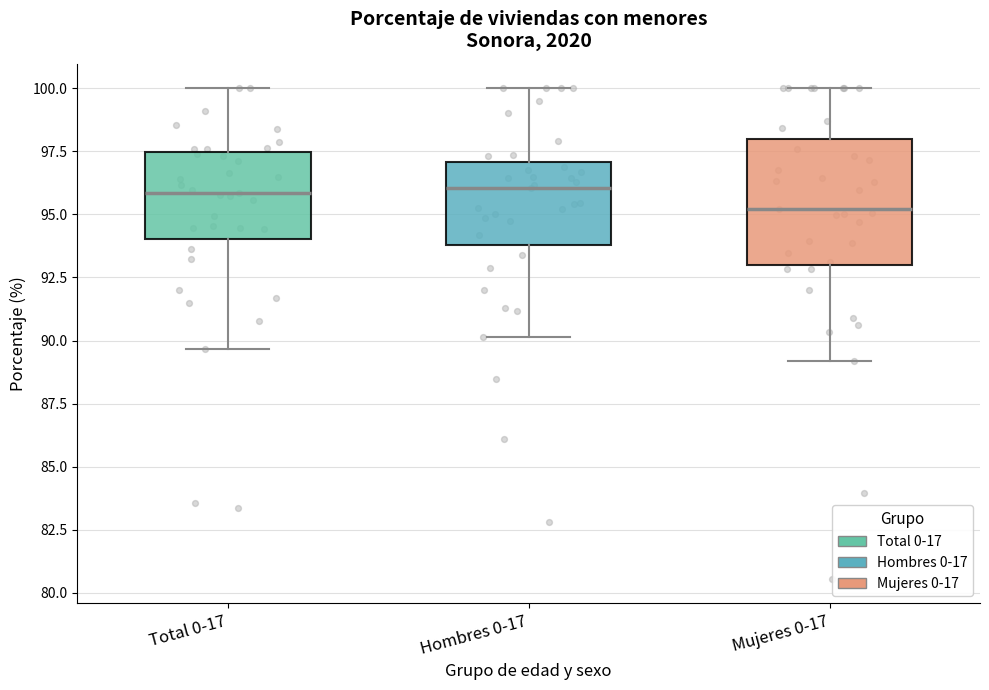

Comparing the boxes themselves (not the whiskers), which one is the tallest?

Mujeres 0-17